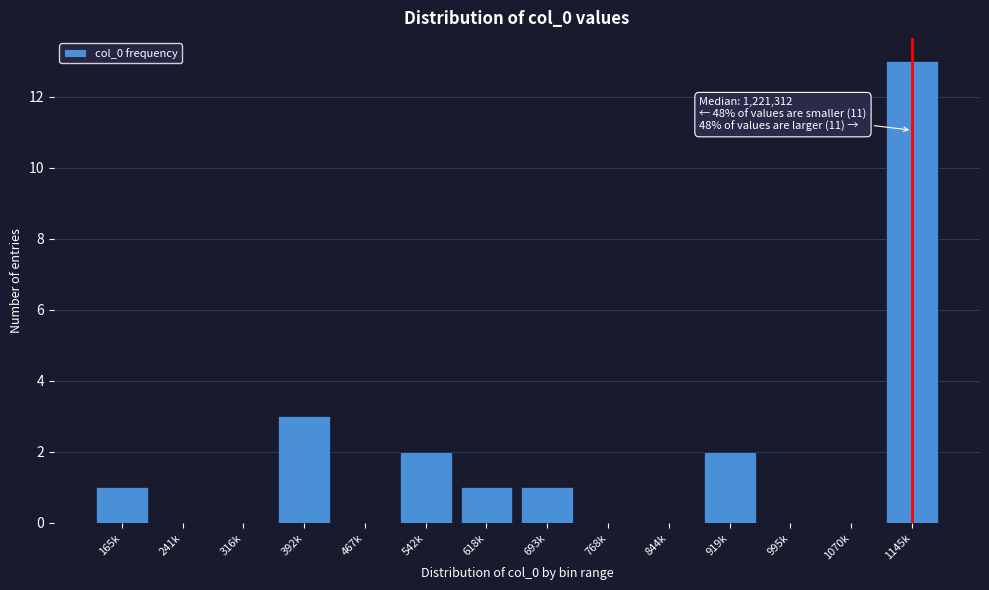

Reading right to left, transcribe all the data shown in this chart.

1145k=13	1070k=0	995k=0	919k=2	844k=0	768k=0	693k=1	618k=1	542k=2	467k=0	392k=3	316k=0	241k=0	165k=1